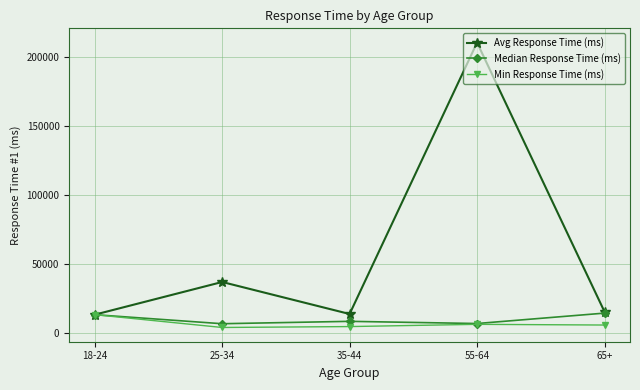

The value of Median Response Time (ms) at 18-24 is 13123.0. True or false?

True